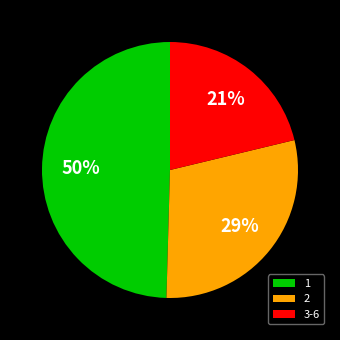

What is the ratio of the value at 3-6 to the value at 1?

0.4